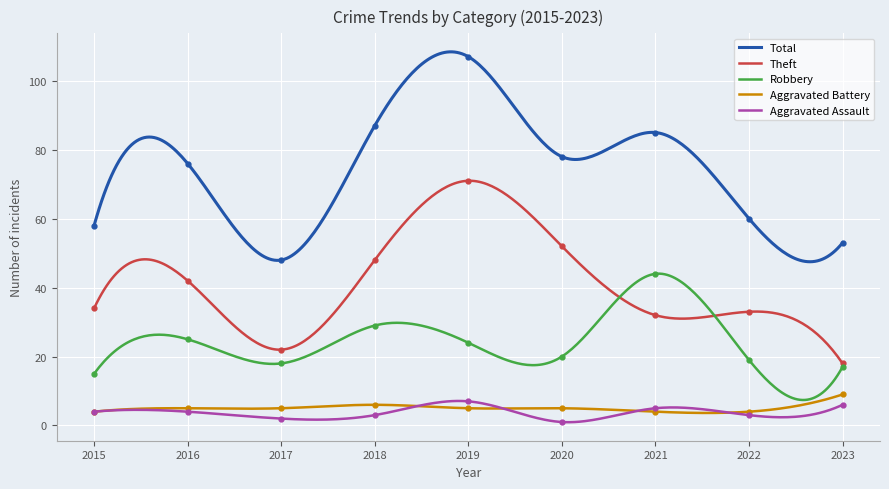

Reading right to left, extract all data points from this chart.

Aggravated Assault: 2023=6	2022=3	2021=5	2020=1	2019=7	2018=3	2017=2	2016=4	2015=4
Aggravated Battery: 2023=9	2022=4	2021=4	2020=5	2019=5	2018=6	2017=5	2016=5	2015=4
Robbery: 2023=17	2022=19	2021=44	2020=20	2019=24	2018=29	2017=18	2016=25	2015=15
Theft: 2023=18	2022=33	2021=32	2020=52	2019=71	2018=48	2017=22	2016=42	2015=34
Total: 2023=53	2022=60	2021=85	2020=78	2019=107	2018=87	2017=48	2016=76	2015=58